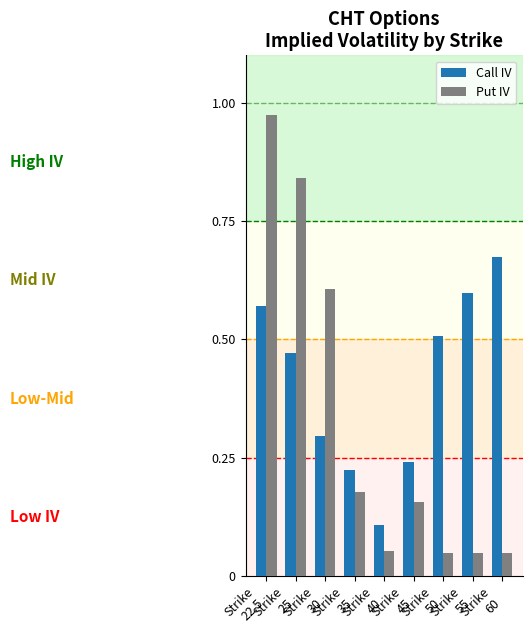

Count the Call IV values in the range 0 to 1.

9